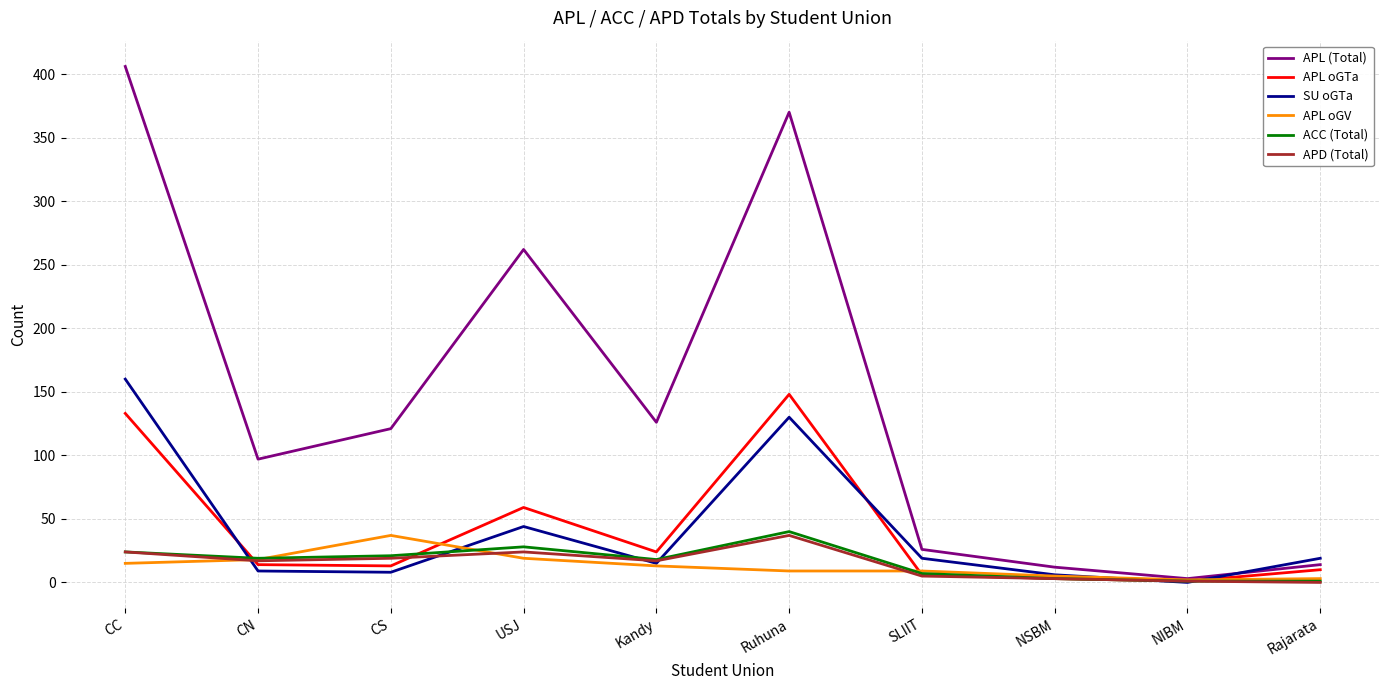

After their last crossing, which series has the higher values: APL (Total) or SU oGTa?

SU oGTa